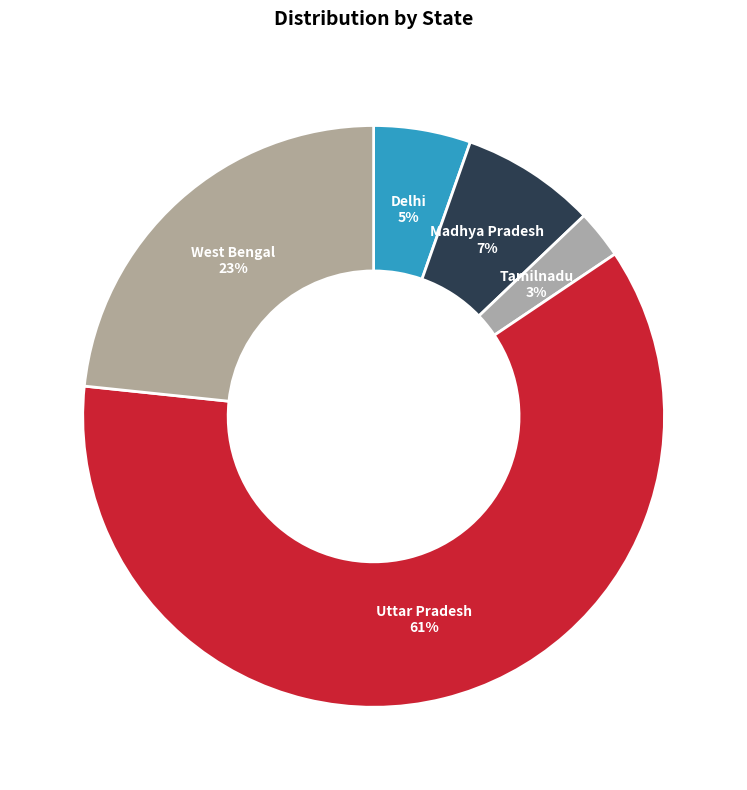

Which has a higher value, West Bengal or Tamilnadu?

West Bengal